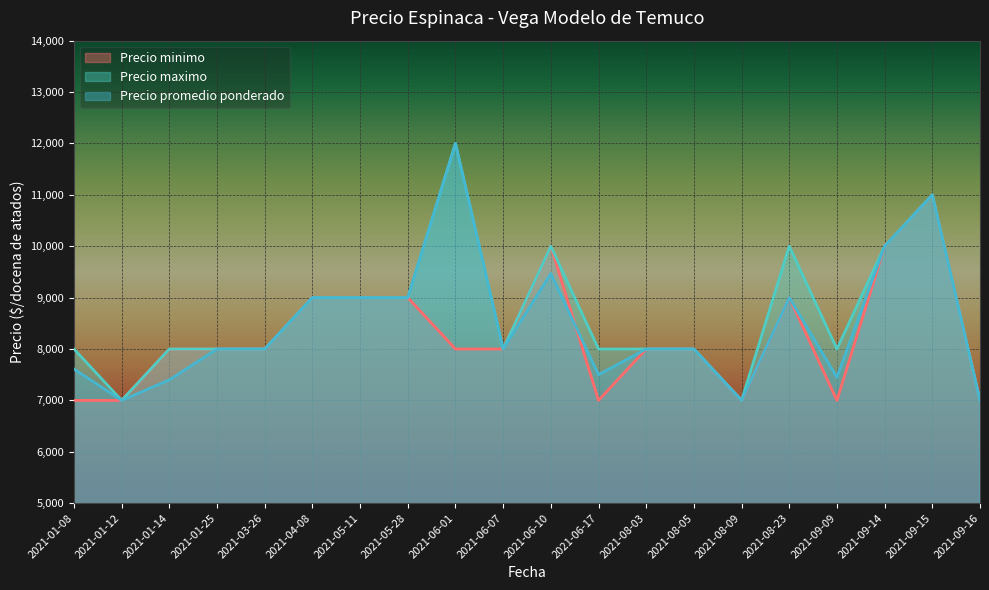

Rank the series at 2021-09-14 from lowest to highest value.

Precio minimo, Precio maximo, Precio promedio ponderado